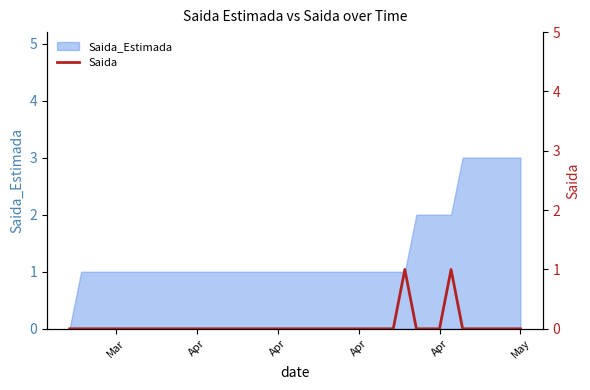

True or false: the data has more than 2 interior local peaks.

False